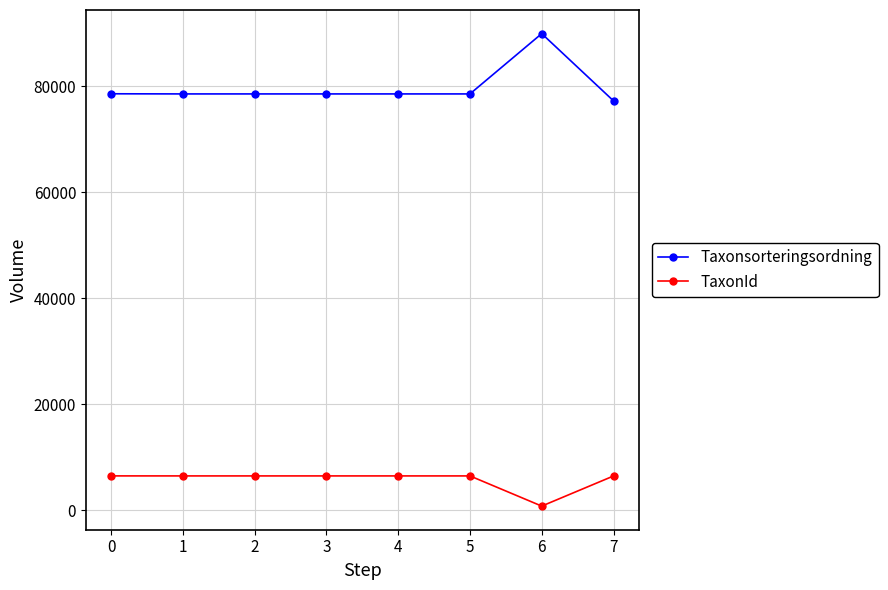

What is the minimum value for Taxonsorteringsordning?

77258